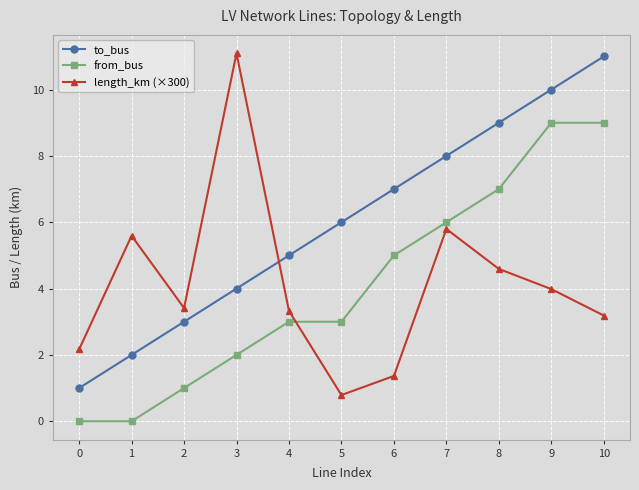

The value of to_bus at 8 is 9.0. True or false?

True